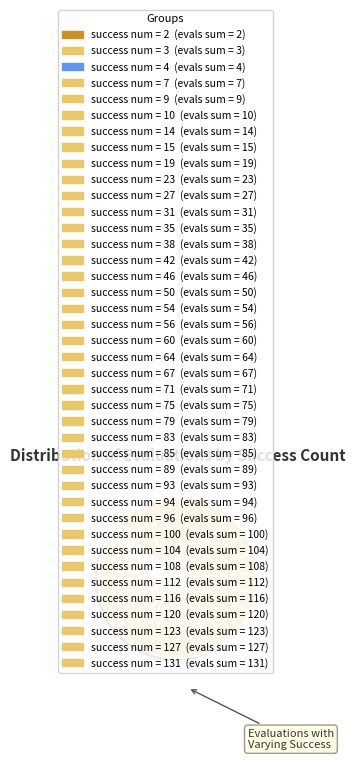

Count the number of slices in the pie.

40